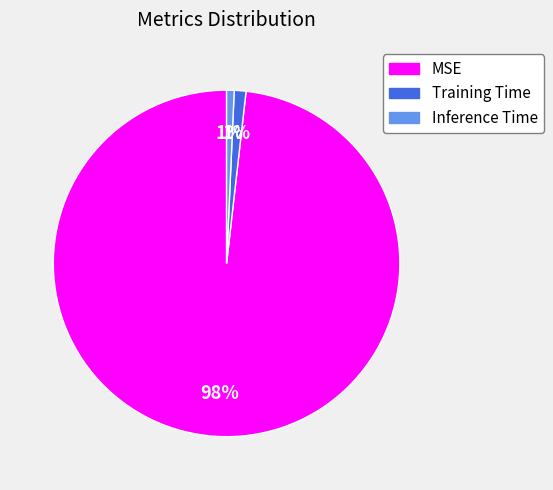

Which slice represents more than half of the pie?

MSE